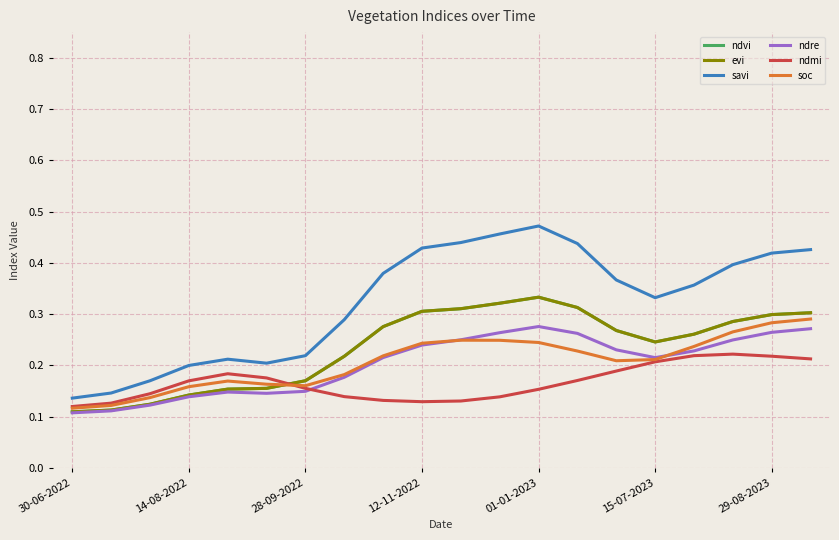

In ndmi, how many points are lower than both neighbors (excluding endpoints)?

1